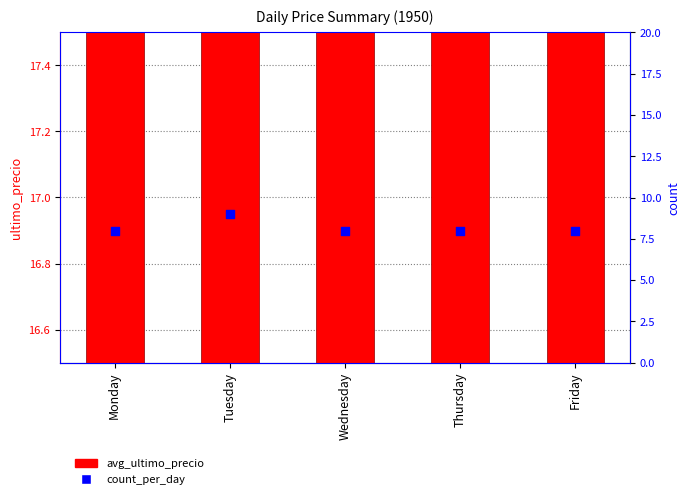

Is the value of count_per_day at Monday greater than the value of avg_ultimo_precio at Monday?

No